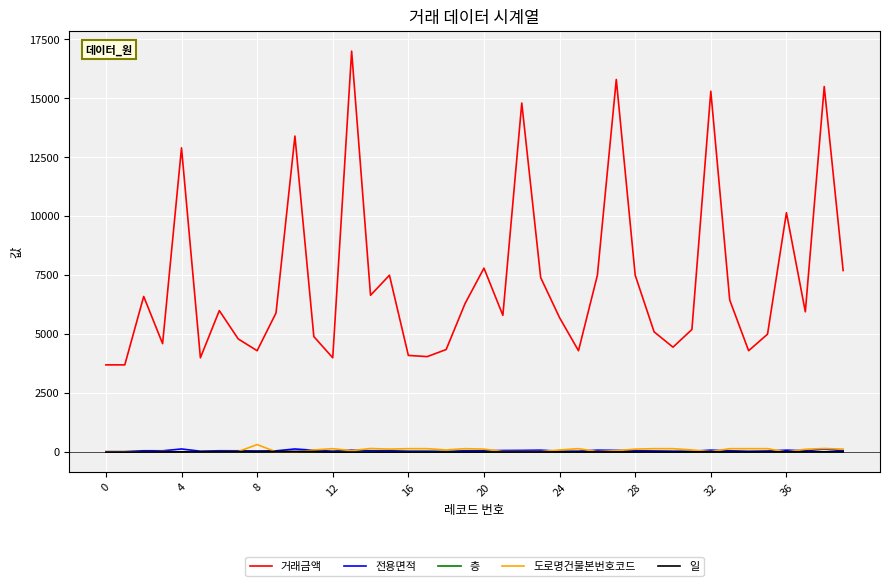

True or false: 거래금액 and 층 intersect in this chart.

False